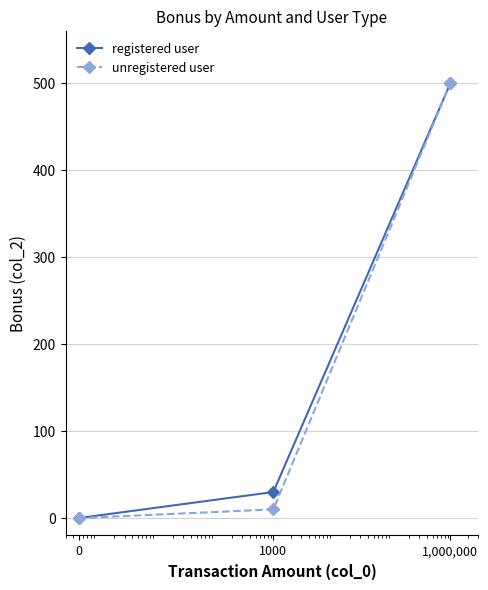

What is the maximum value shown in the chart?

500